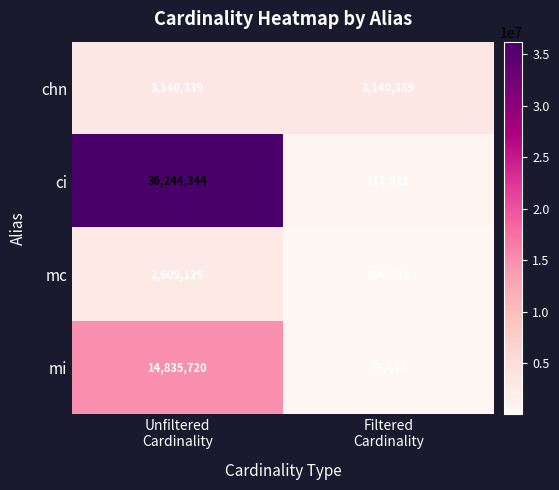

At which category is the sum across all series the highest?

Unfiltered
Cardinality